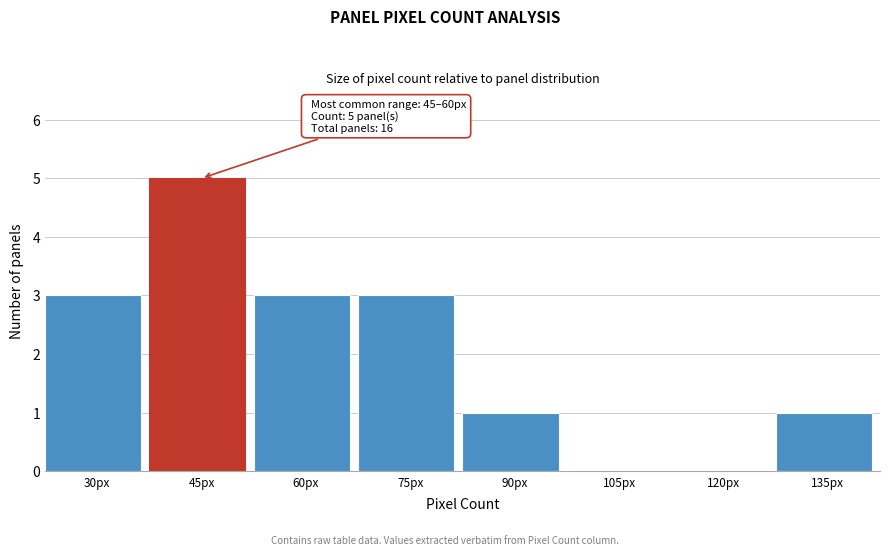

Reading left to right, extract all data points from this chart.

30px=3	45px=5	60px=3	75px=3	90px=1	105px=0	120px=0	135px=1